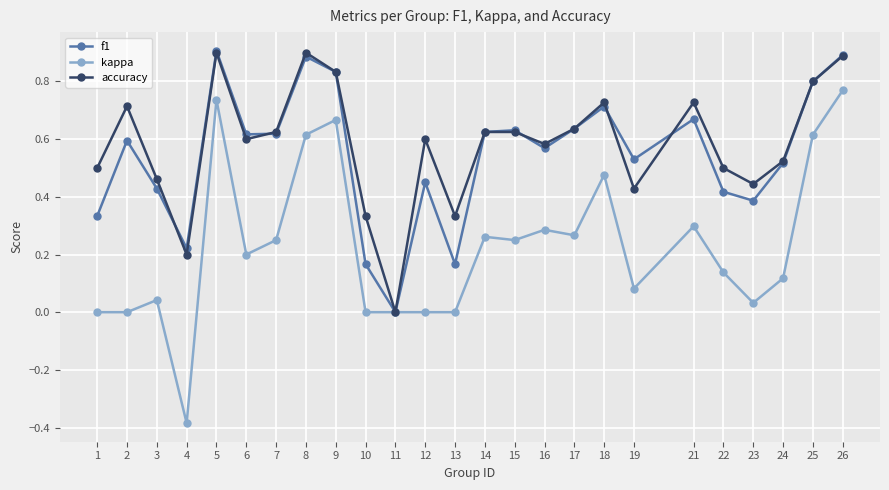

Rank the series at 13 from highest to lowest value.

accuracy, f1, kappa